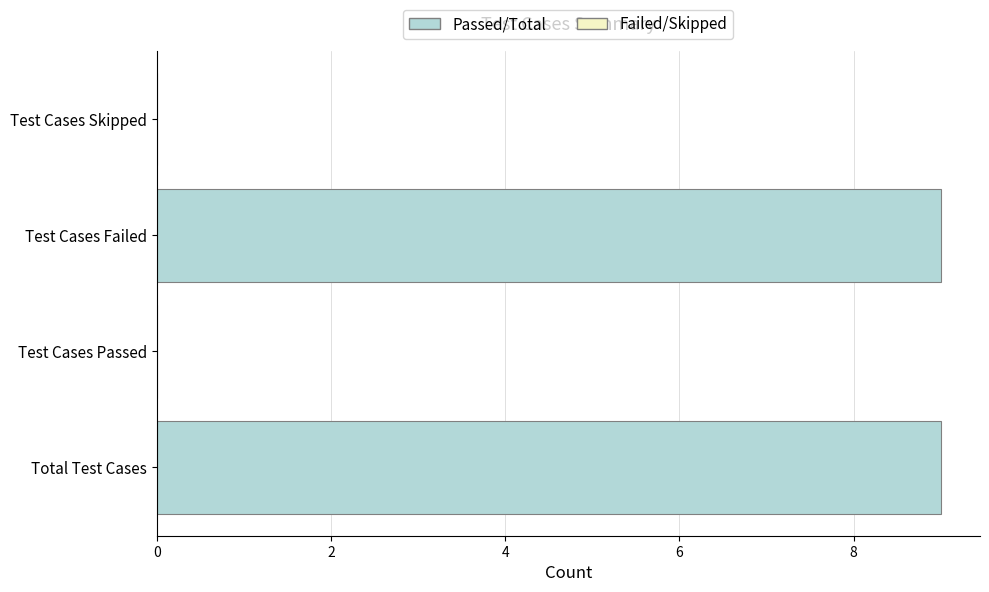

Between Total Test Cases and Test Cases Passed, which is larger?

Total Test Cases